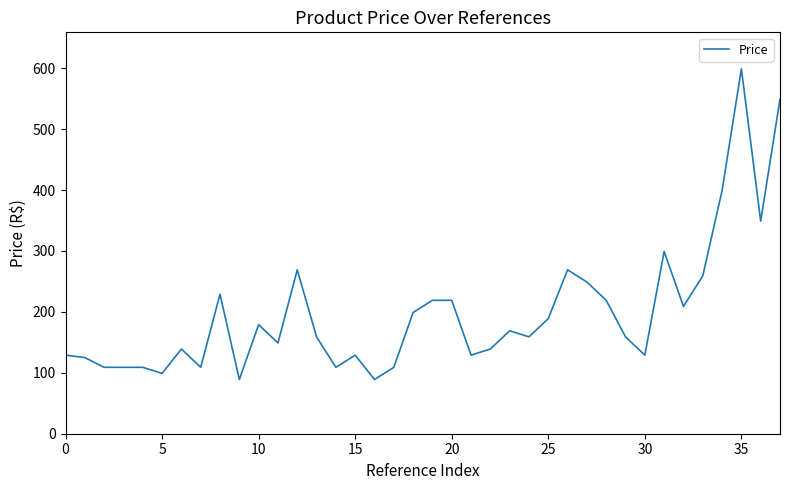

What is the difference between the maximum and minimum values?

510